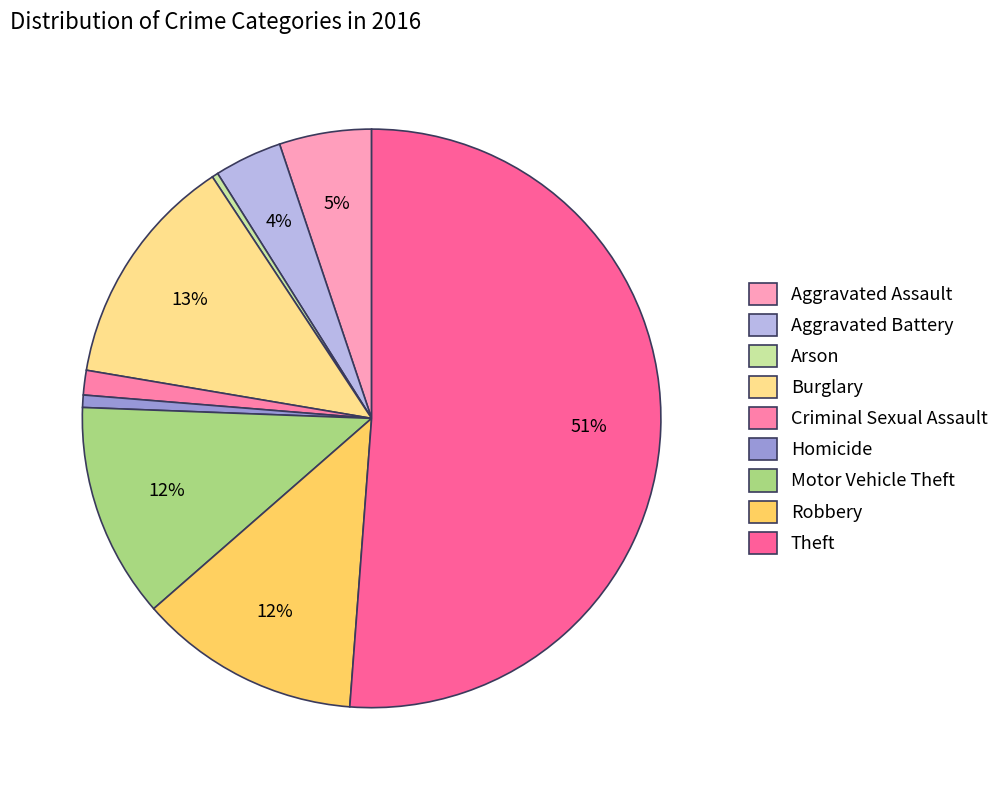

Which category has the biggest portion of the pie?

Theft